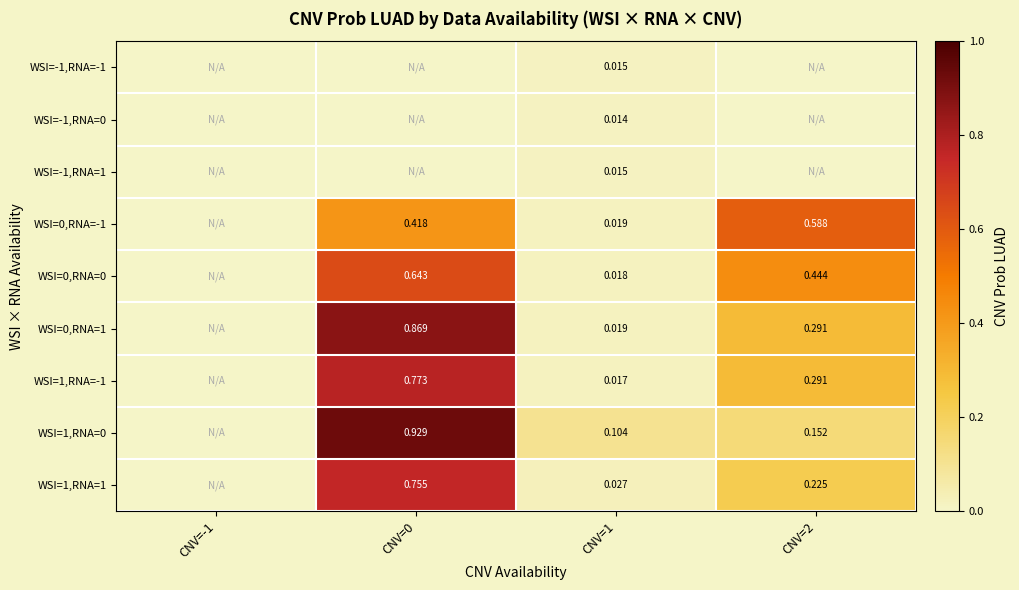

How many distinct data groups are displayed?

9